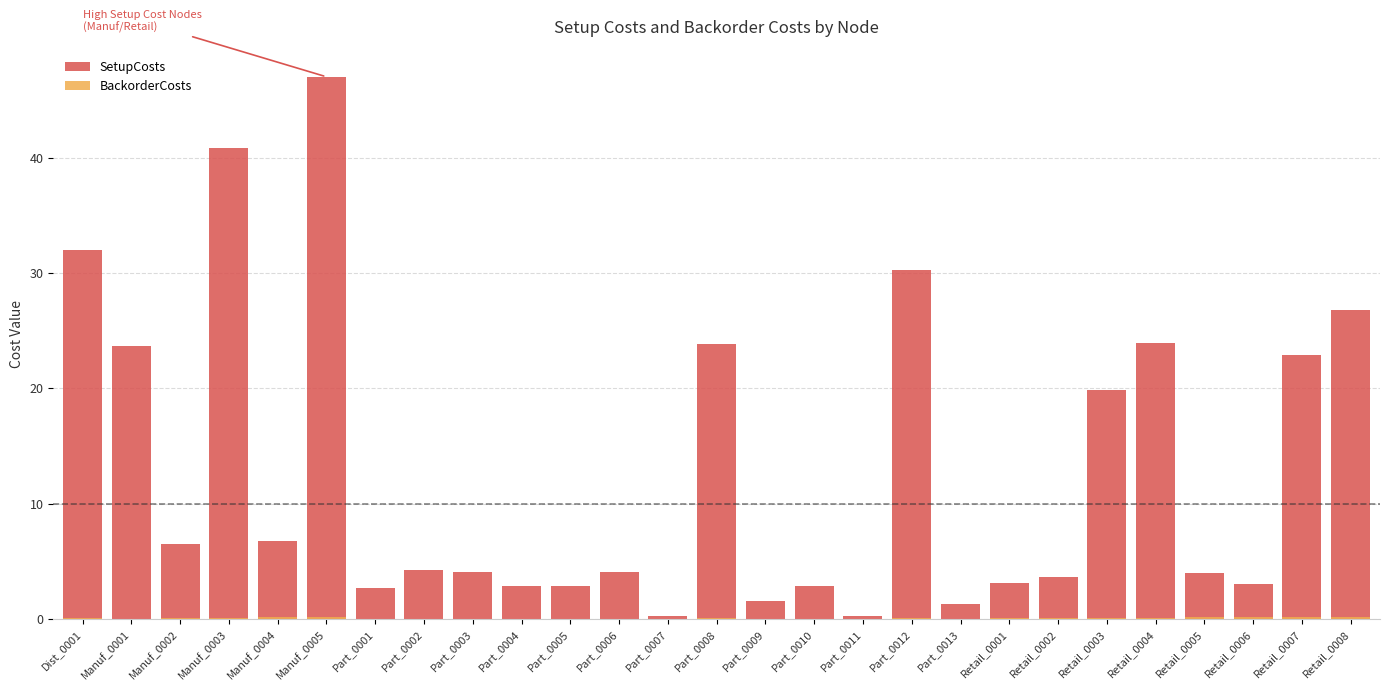

List the labels in order of BackorderCosts value, largest first.

Retail_0008, Retail_0007, Retail_0005, Retail_0006, Manuf_0005, Manuf_0004, Retail_0004, Retail_0002, Retail_0003, Retail_0001, Manuf_0002, Manuf_0003, Part_0012, Part_0008, Dist_0001, Manuf_0001, Part_0011, Part_0002, Part_0003, Part_0006, Part_0009, Part_0007, Part_0013, Part_0004, Part_0005, Part_0010, Part_0001